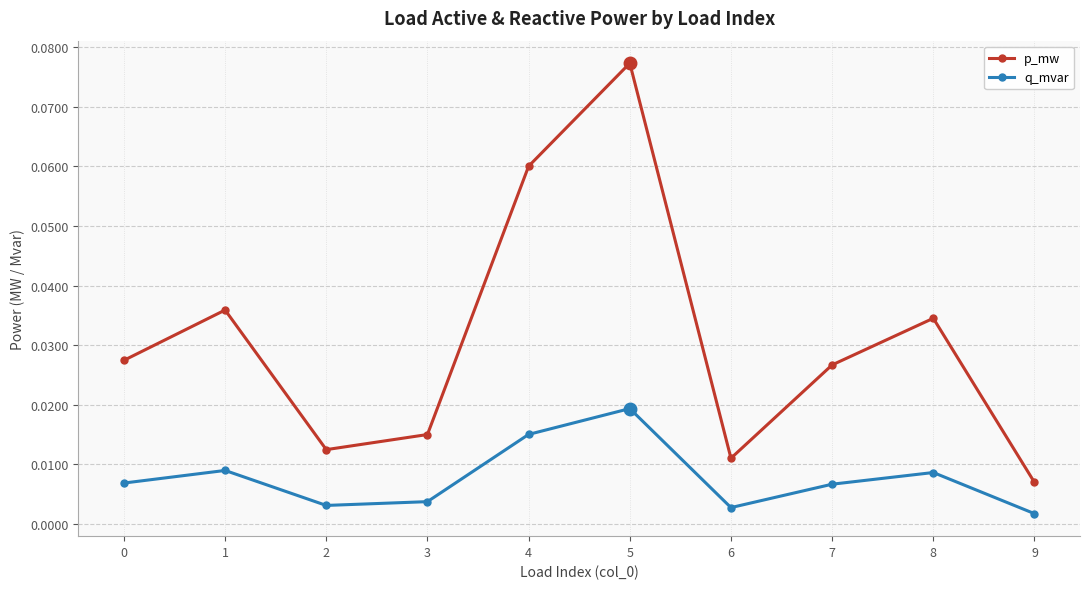

True or false: q_mvar and p_mw cross at least once.

False